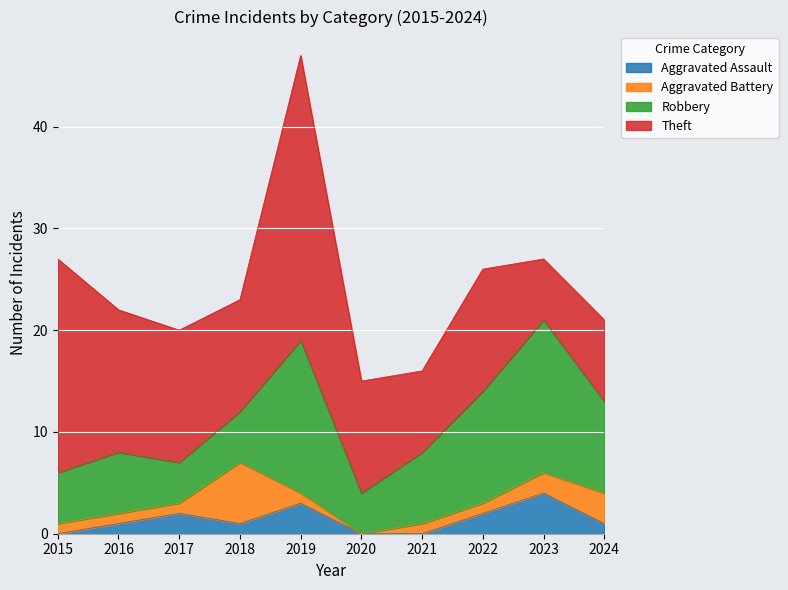

The value of Theft at 2020 is 11. True or false?

True